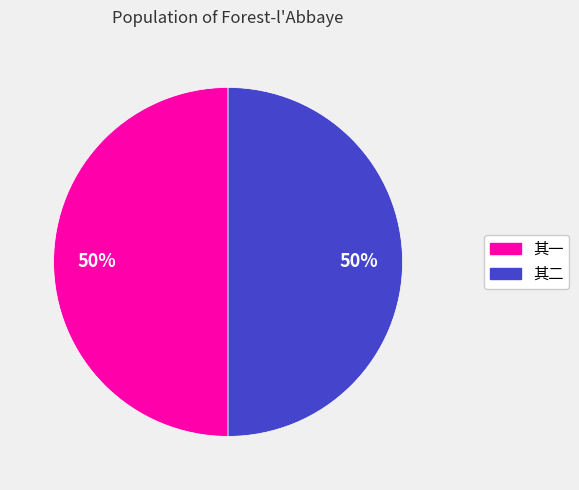

To the nearest percent, what is the average slice percentage?

50%